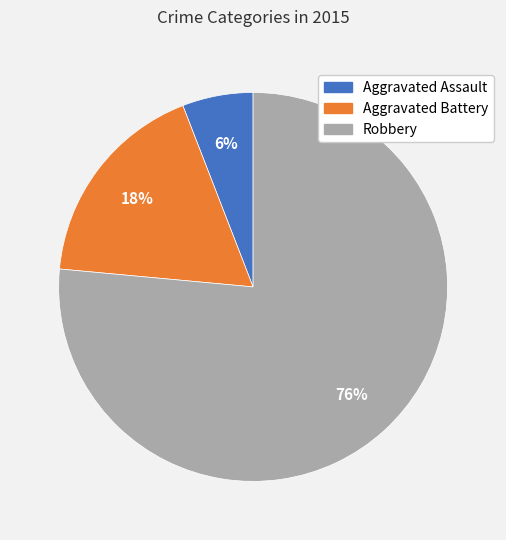

Is there any slice that represents more than half of the pie?

Yes